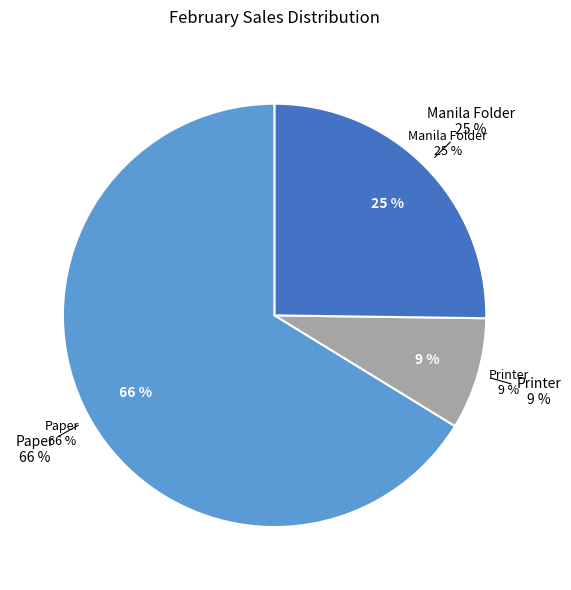

To the nearest percent, what is the combined percentage of Manila Folder and Printer?

34%